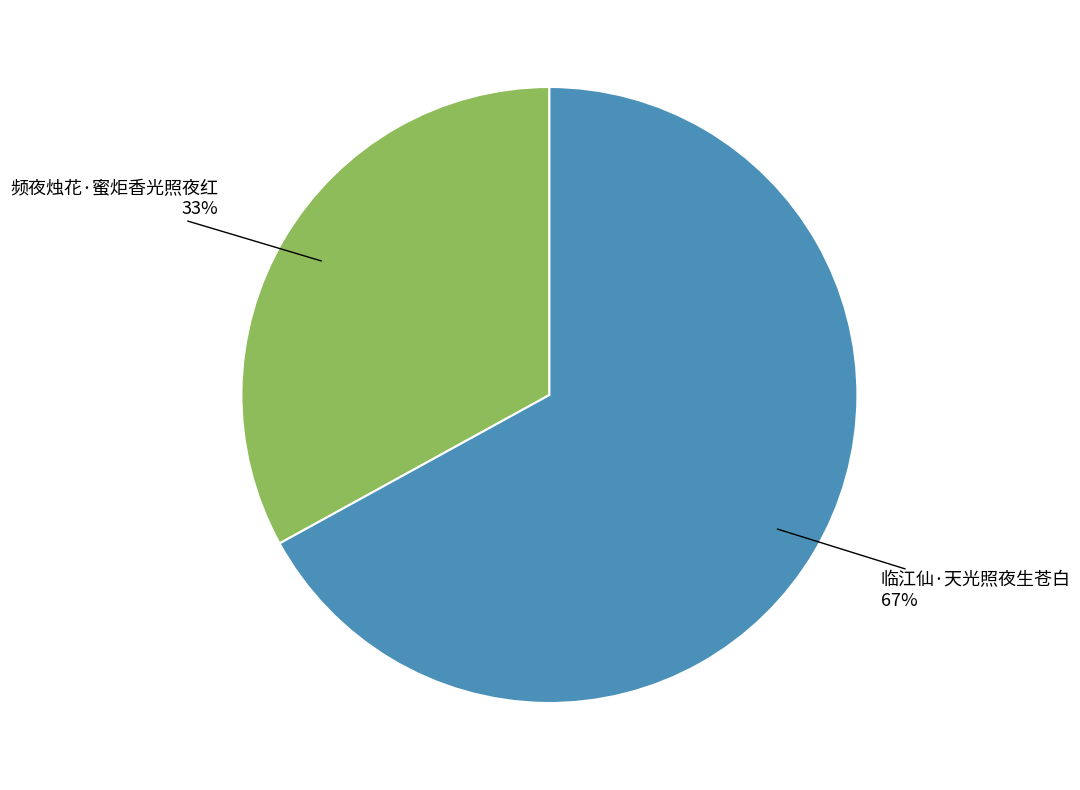

To the nearest percent, what is the average slice percentage?

50%